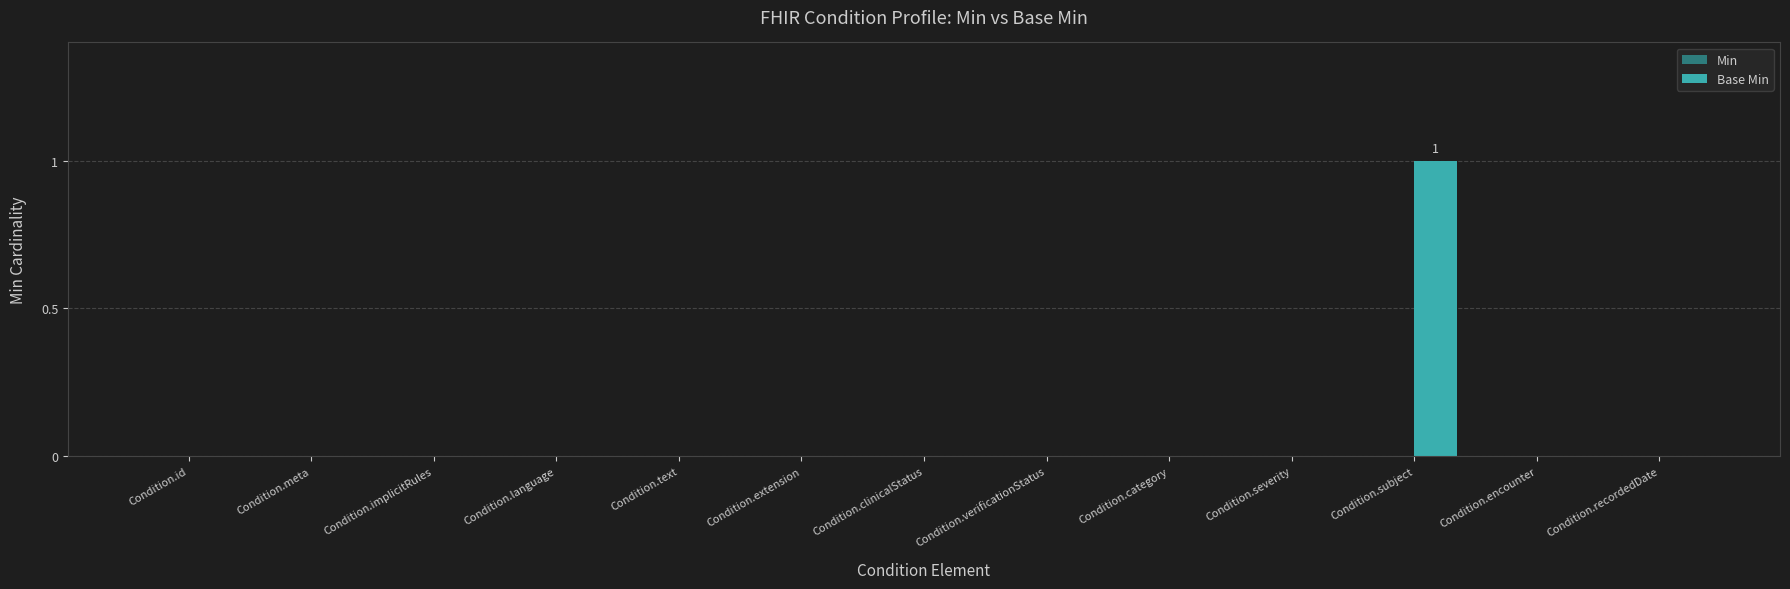

Reading left to right, transcribe all the data shown in this chart.

Condition.id=0	Condition.meta=0	Condition.implicitRules=0	Condition.language=0	Condition.text=0	Condition.extension=0	Condition.clinicalStatus=0	Condition.verificationStatus=0	Condition.category=0	Condition.severity=0	Condition.subject=1	Condition.encounter=0	Condition.recordedDate=0